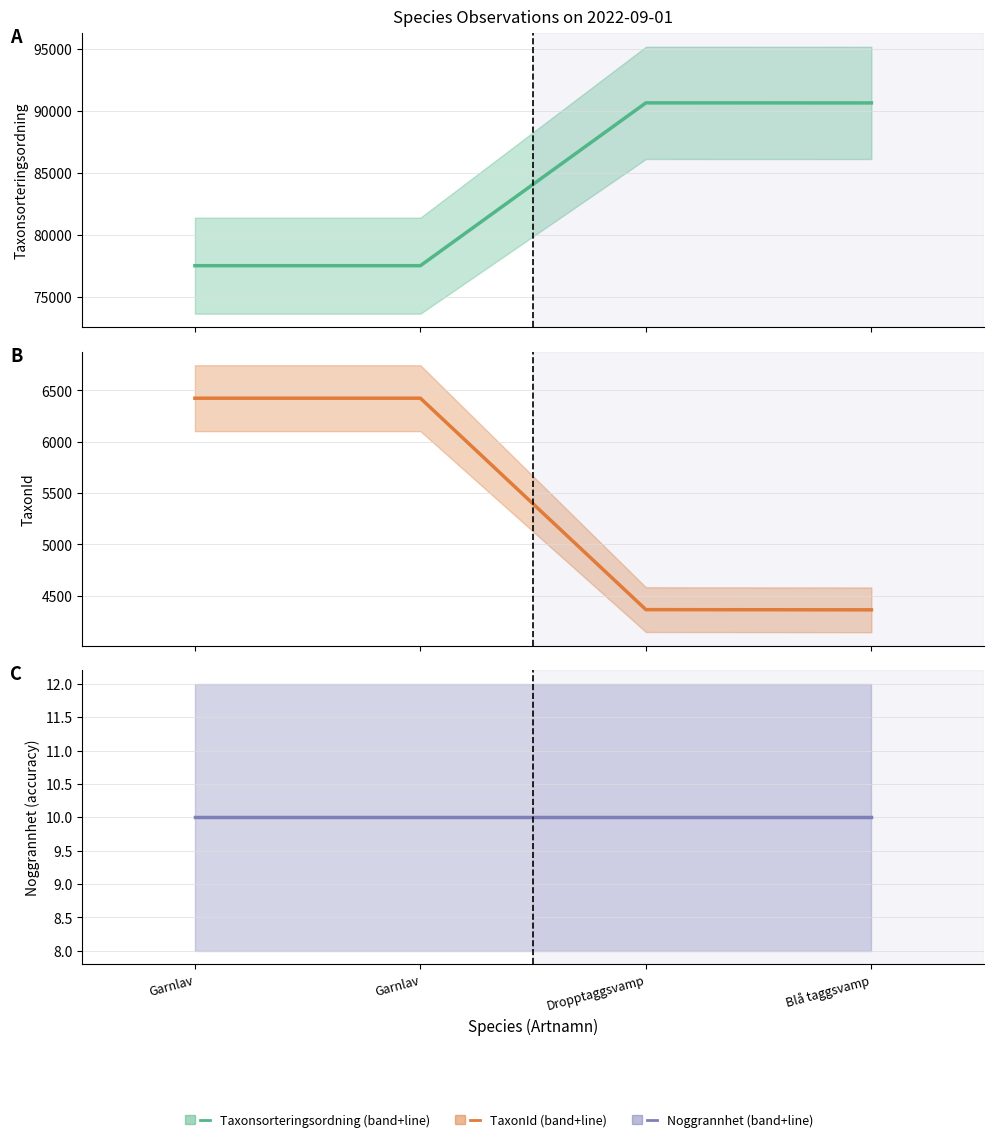

What is the value of the Estimate based on partial data point at the 1st from the left?

6425